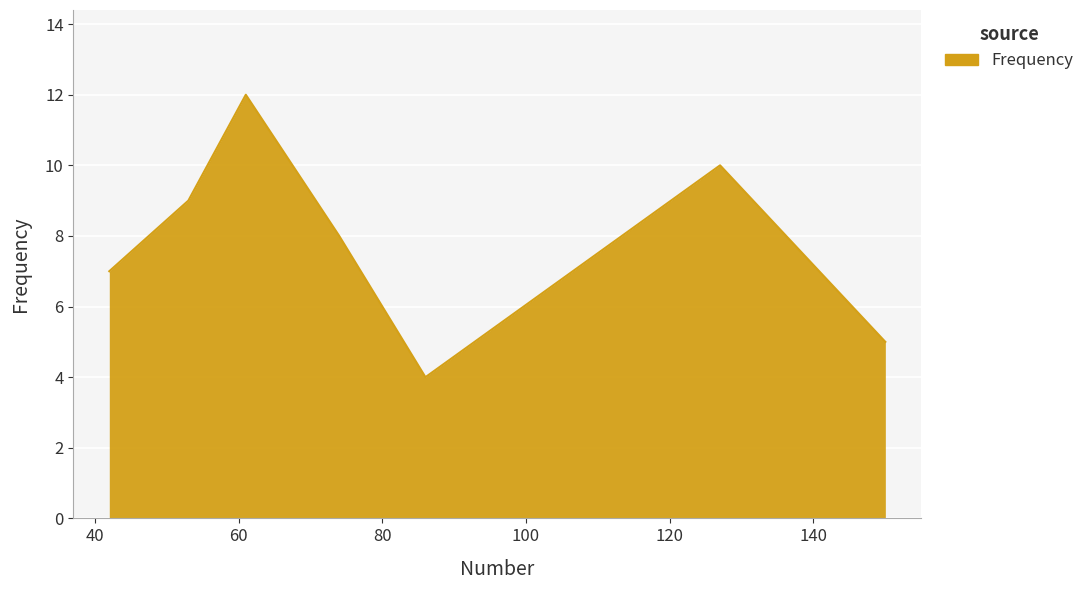

What is the minimum value shown in the chart?

4